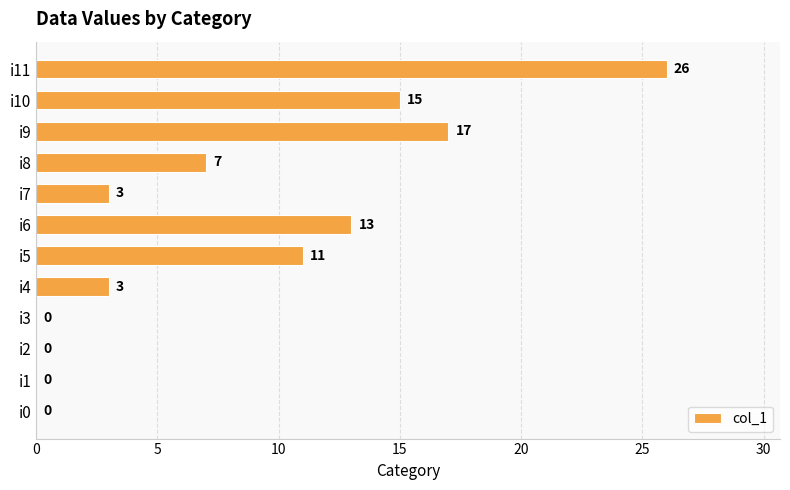

At which category does the chart reach its peak across all series?

i11